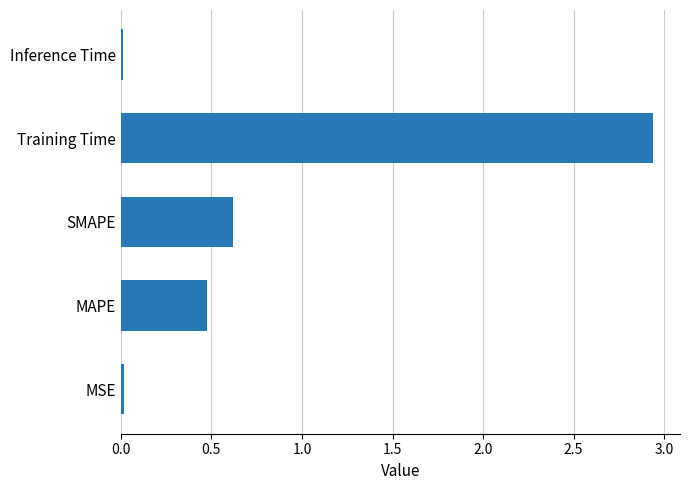

What is the difference between the second highest and minimum values?

0.6